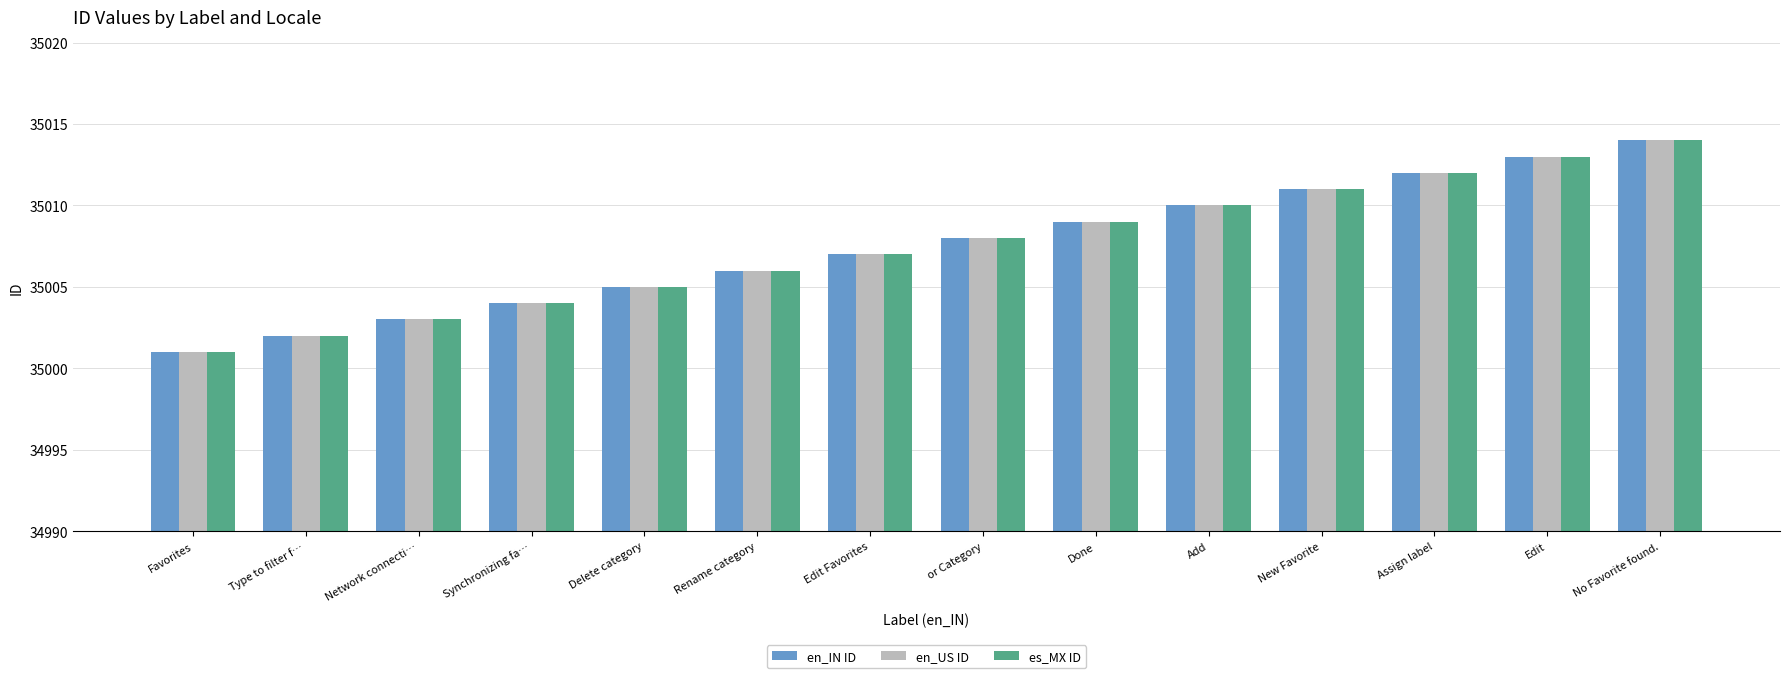

List the labels in order of es_MX ID value, largest first.

No Favorite found., Edit, Assign label, New Favorite, Add, Done, or Category, Edit Favorites, Rename category, Delete category, Synchronizing fa…, Network connecti…, Type to filter f…, Favorites